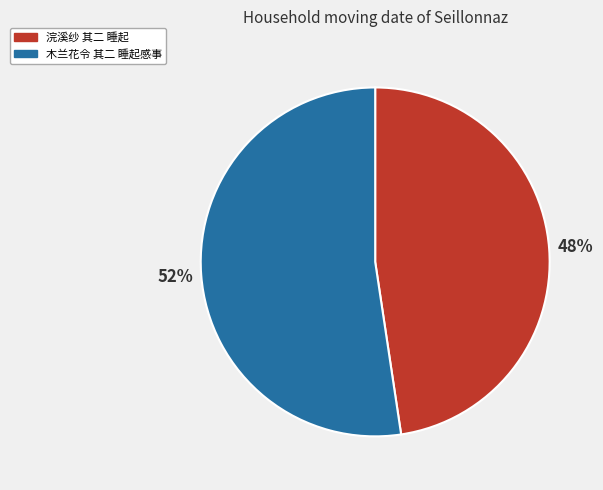

What is the smallest slice in the pie chart?

浣溪纱 其二 睡起